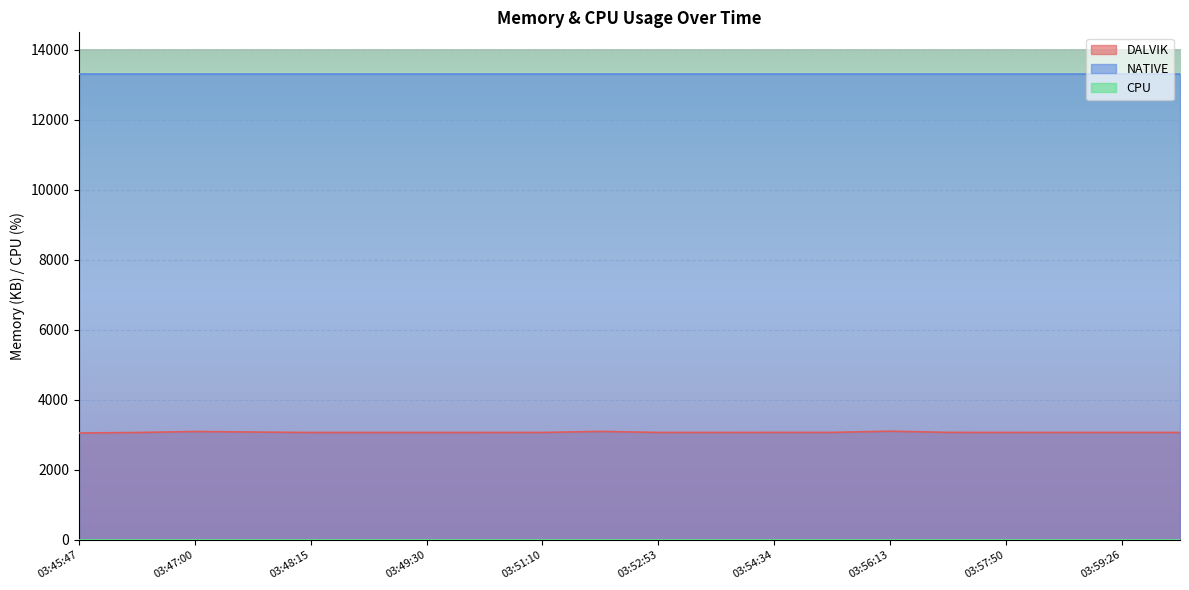

At 03:57:50, list the series in order from largest to smallest.

NATIVE, DALVIK, CPU